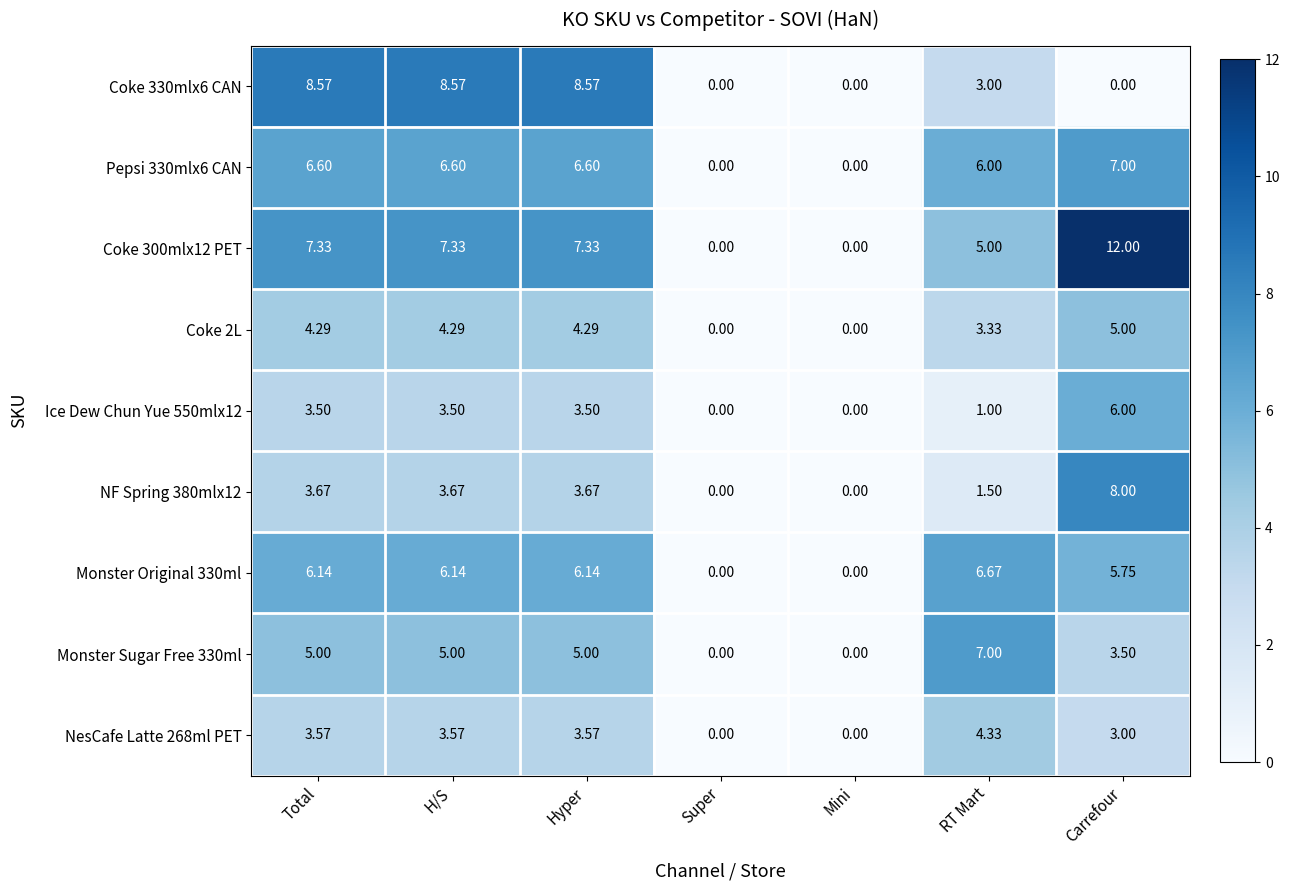

At which category does the chart reach its peak across all series?

Carrefour